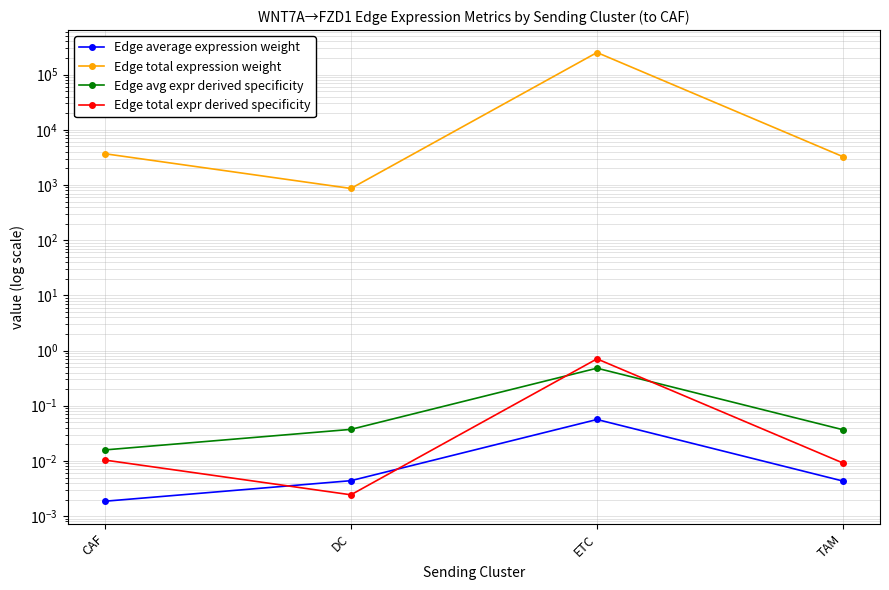

The value of Edge avg expr derived specificity at TAM is 0.0. True or false?

False